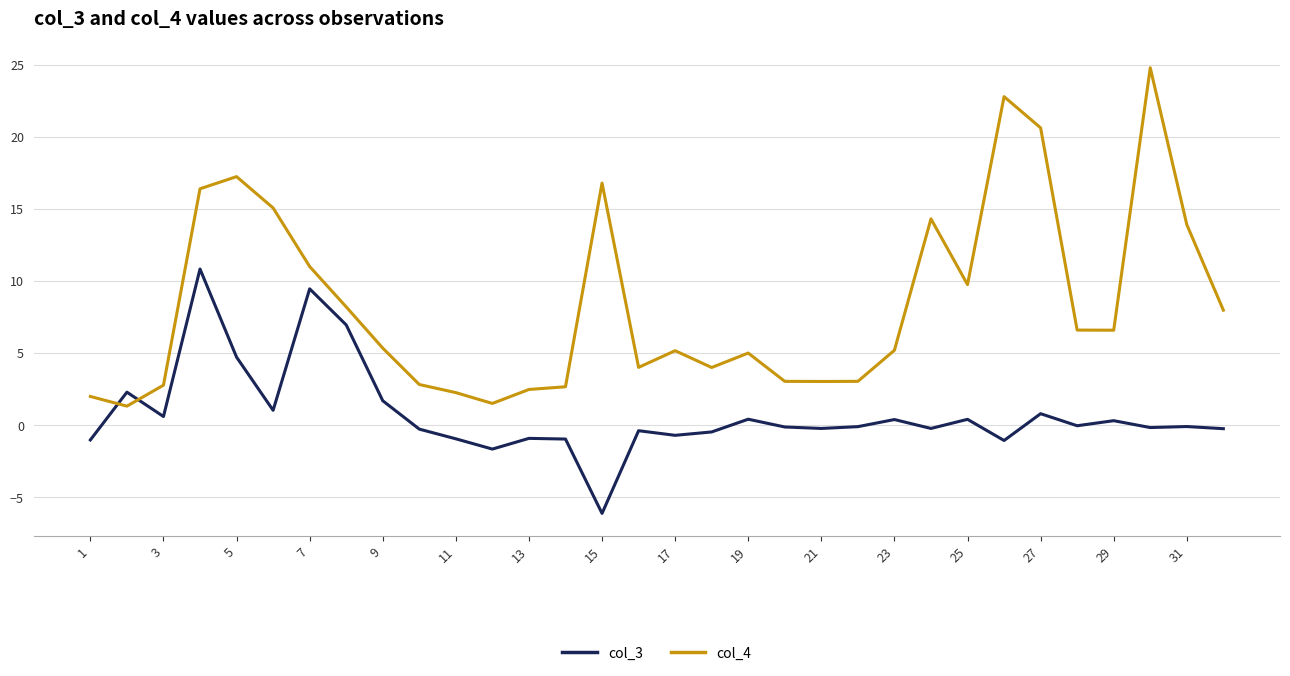

How many lines are shown in the chart?

2